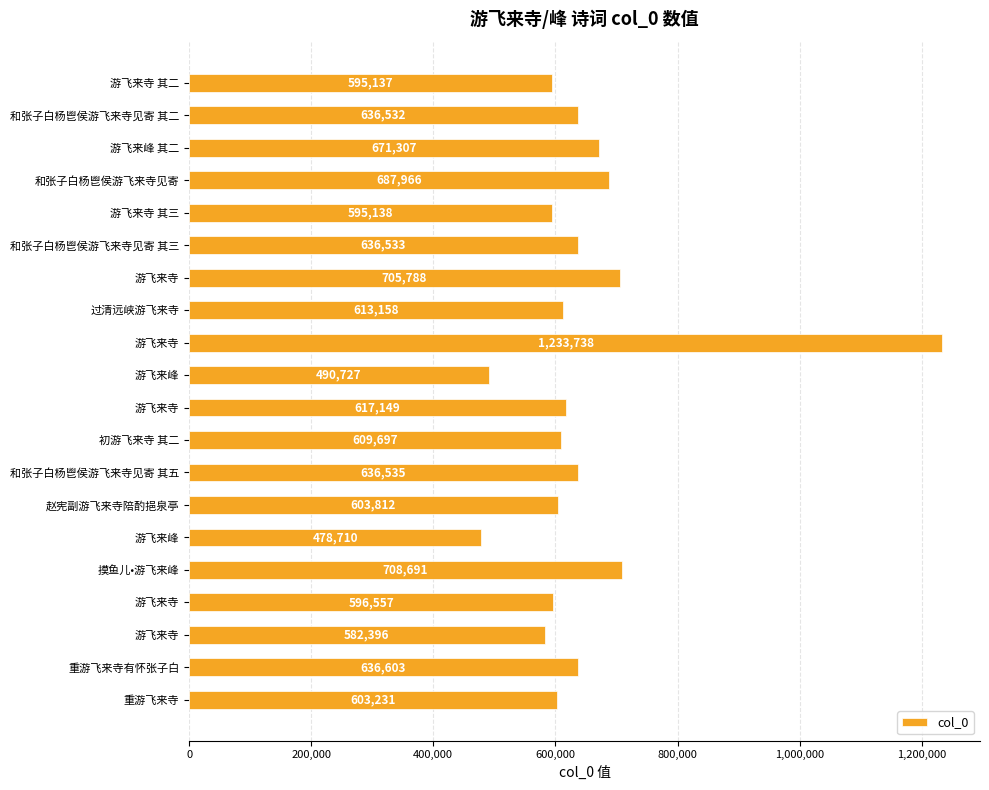

How many series are shown in this chart?

1